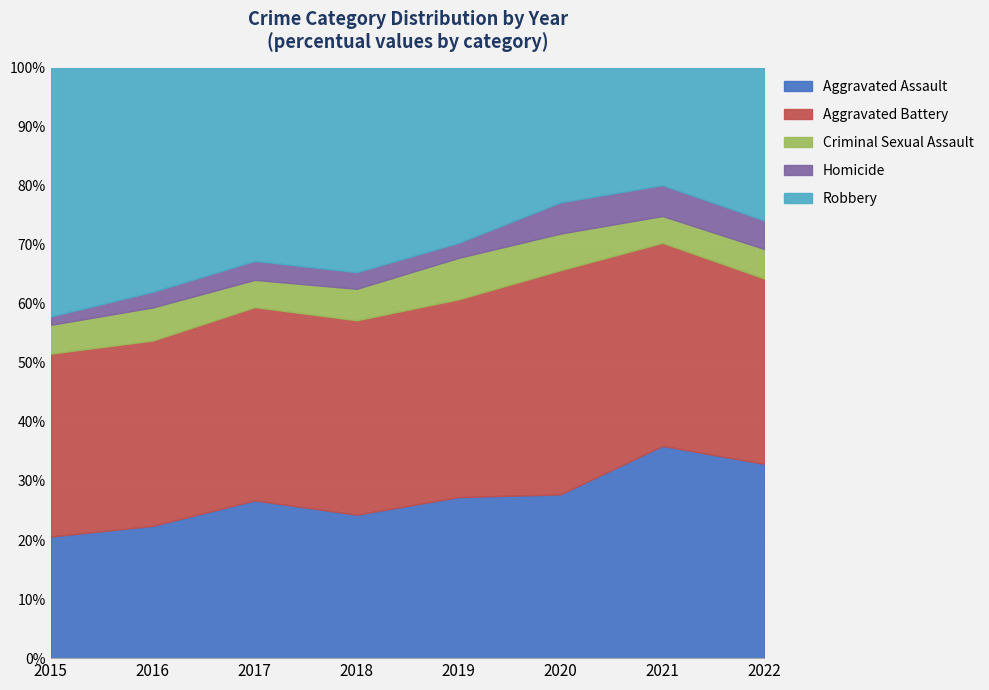

Reading left to right, transcribe all the data shown in this chart.

Aggravated Assault: 131	160	191	155	171	152	206	197
Aggravated Battery: 197	224	234	210	210	208	197	188
Criminal Sexual Assault: 31	40	33	34	44	34	26	30
Homicide: 9	19	23	18	16	29	30	29
Robbery: 268	271	234	221	186	125	114	155